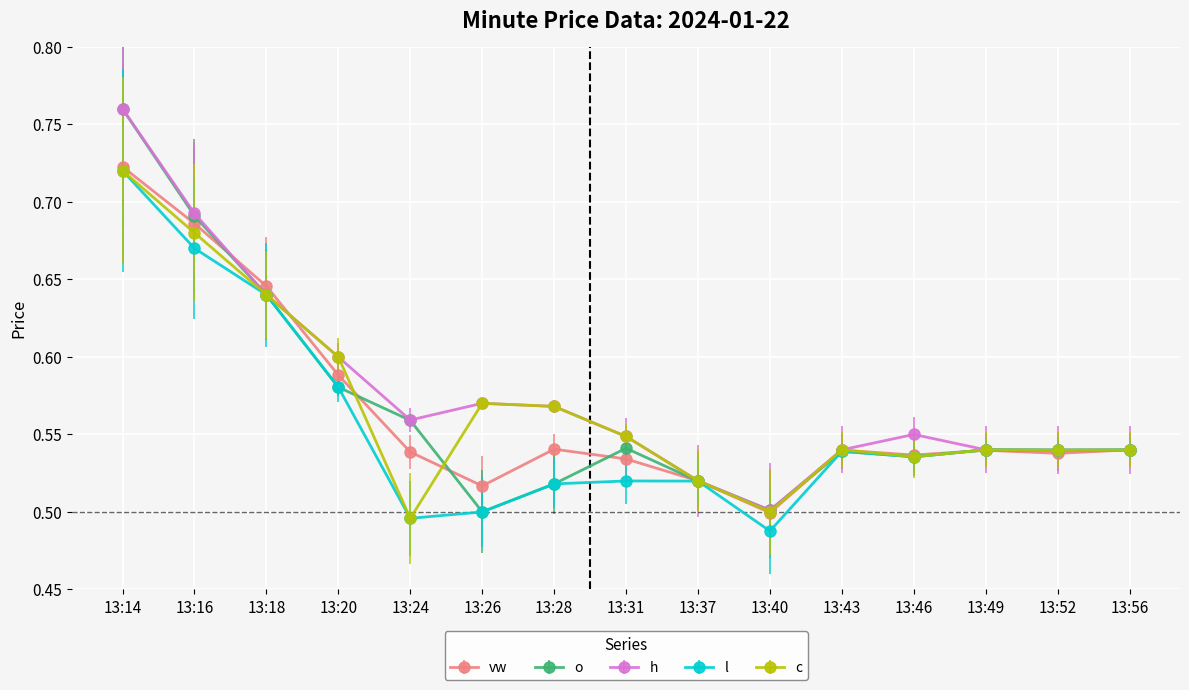

How many lines are shown in the chart?

5